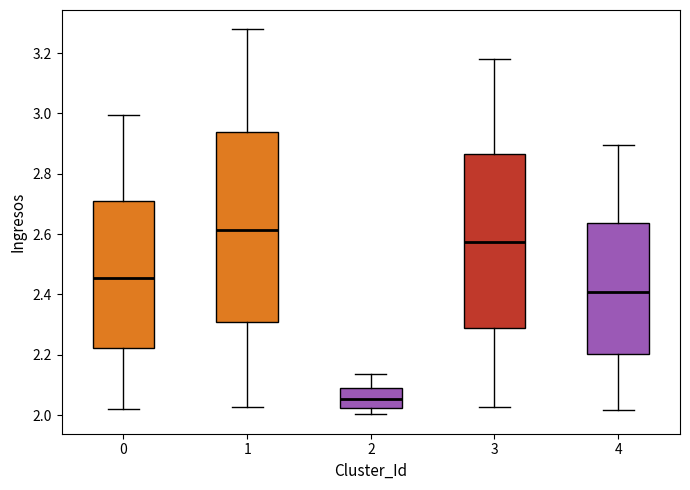

Comparing the boxes themselves (not the whiskers), which one is the tallest?

1